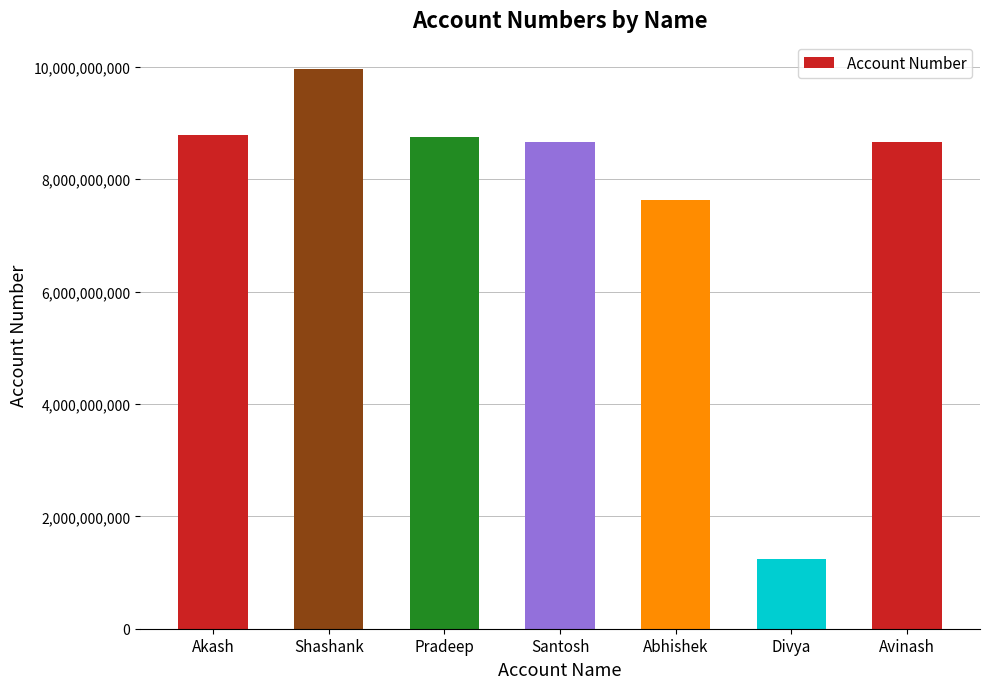

How many values are below 8660317649?

3